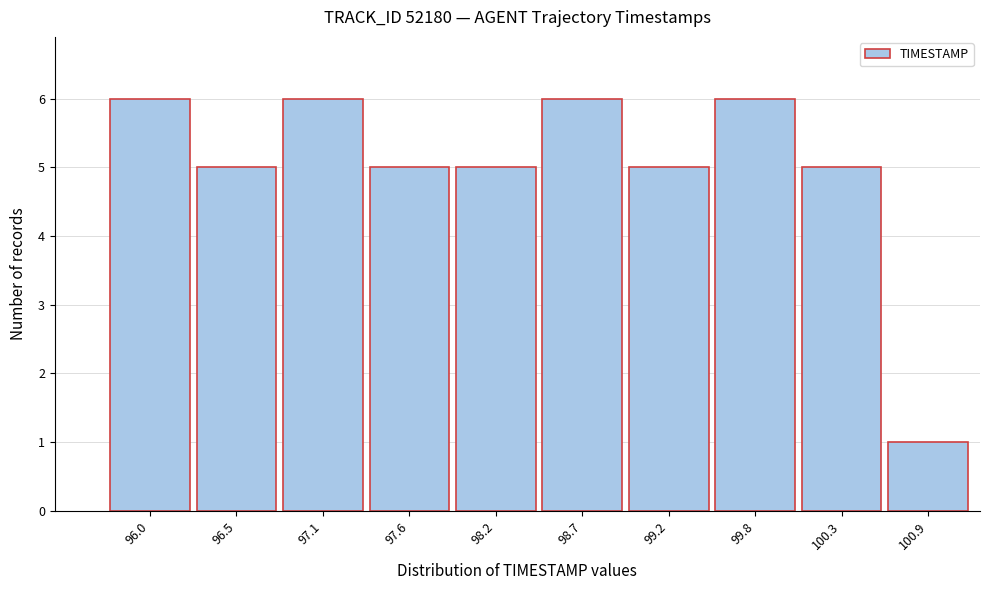

Reading right to left, extract all data points from this chart.

1	5	6	5	6	5	5	6	5	6